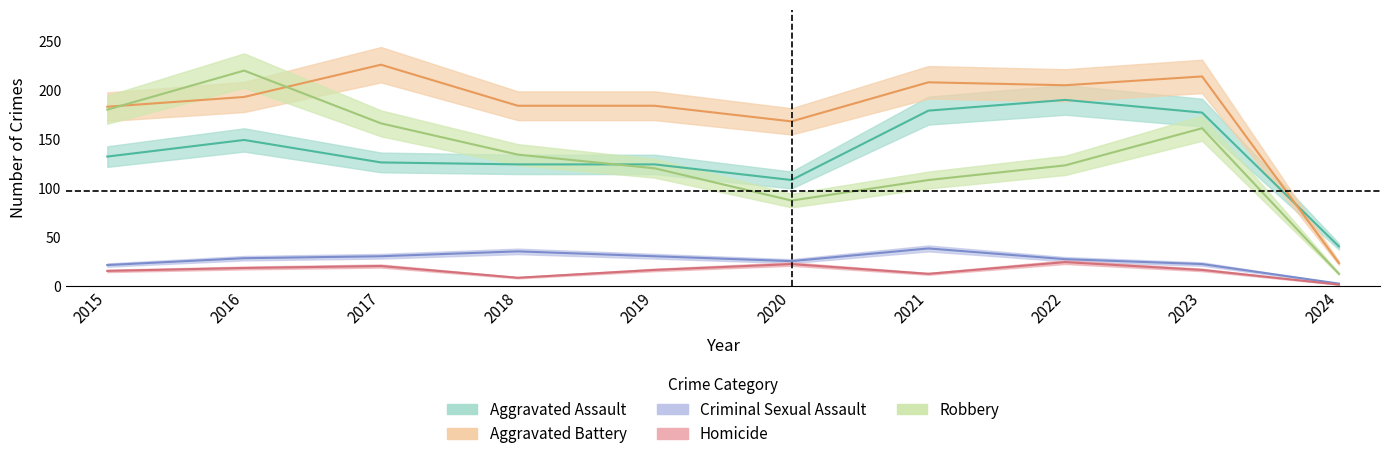

True or false: Aggravated Assault has a value of 242 at 2021.

False